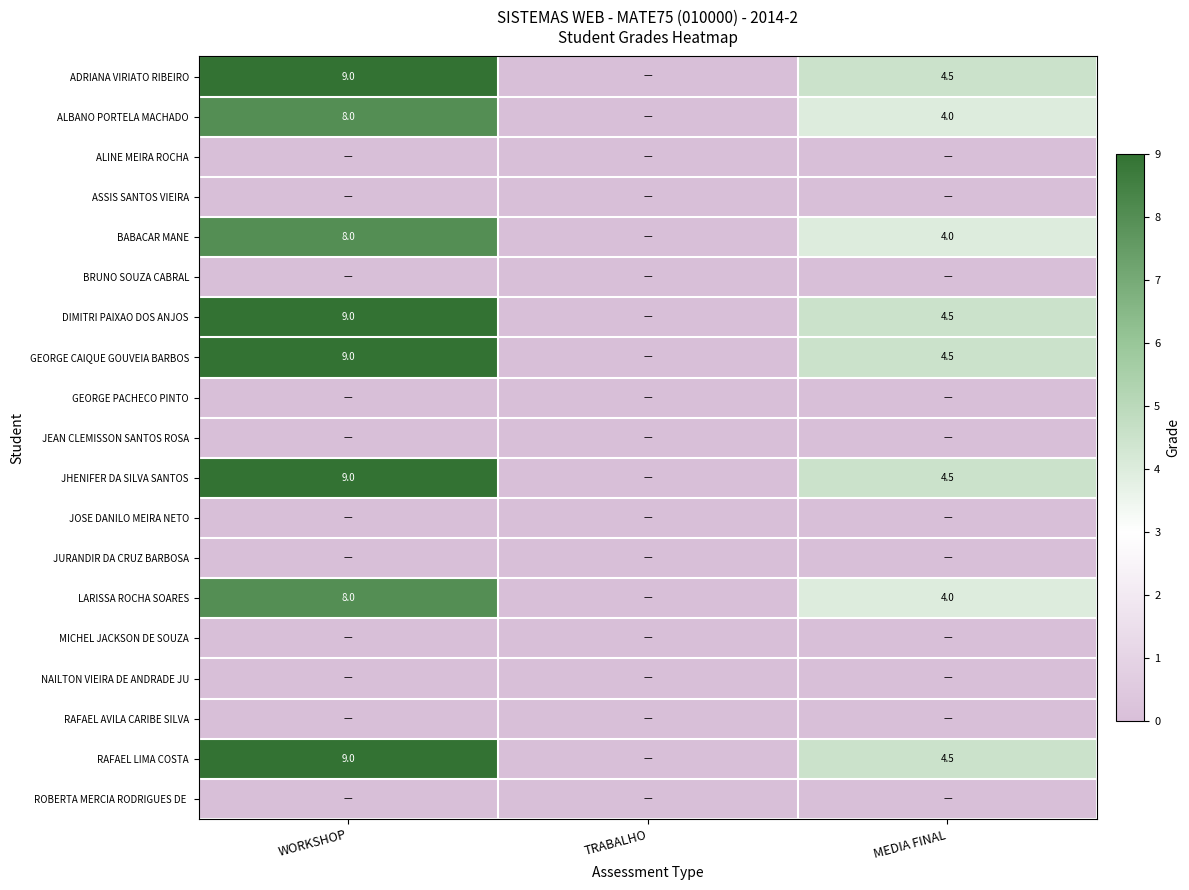

Is the value of LARISSA ROCHA SOARES at WORKSHOP greater than the value of RAFAEL LIMA COSTA at MEDIA FINAL?

Yes